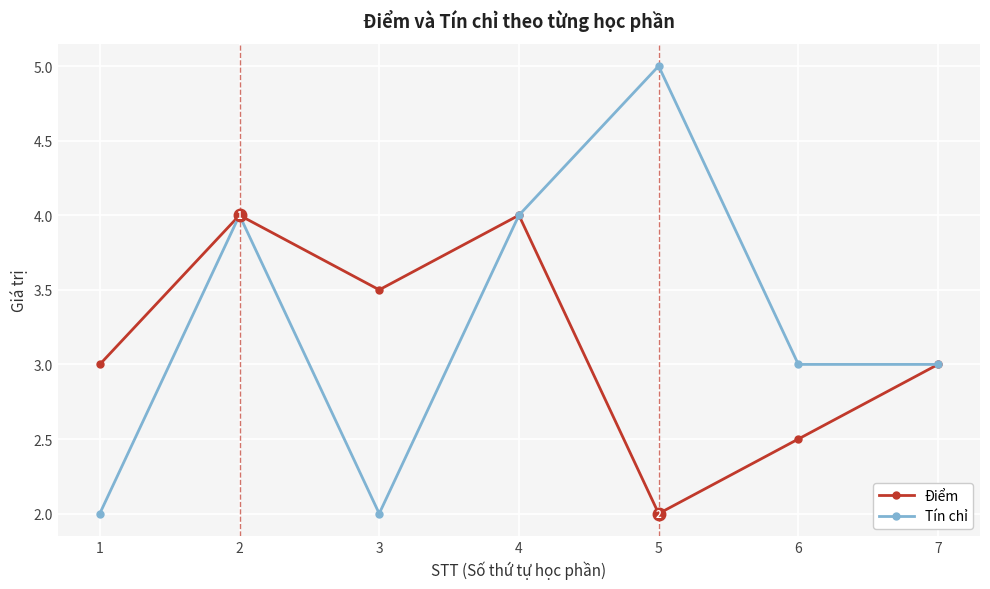

Reading left to right, extract all data points from this chart.

Điểm: 3.0	4.0	3.5	4.0	2.0	2.5	3.0
Tín chỉ: 2.0	4.0	2.0	4.0	5.0	3.0	3.0